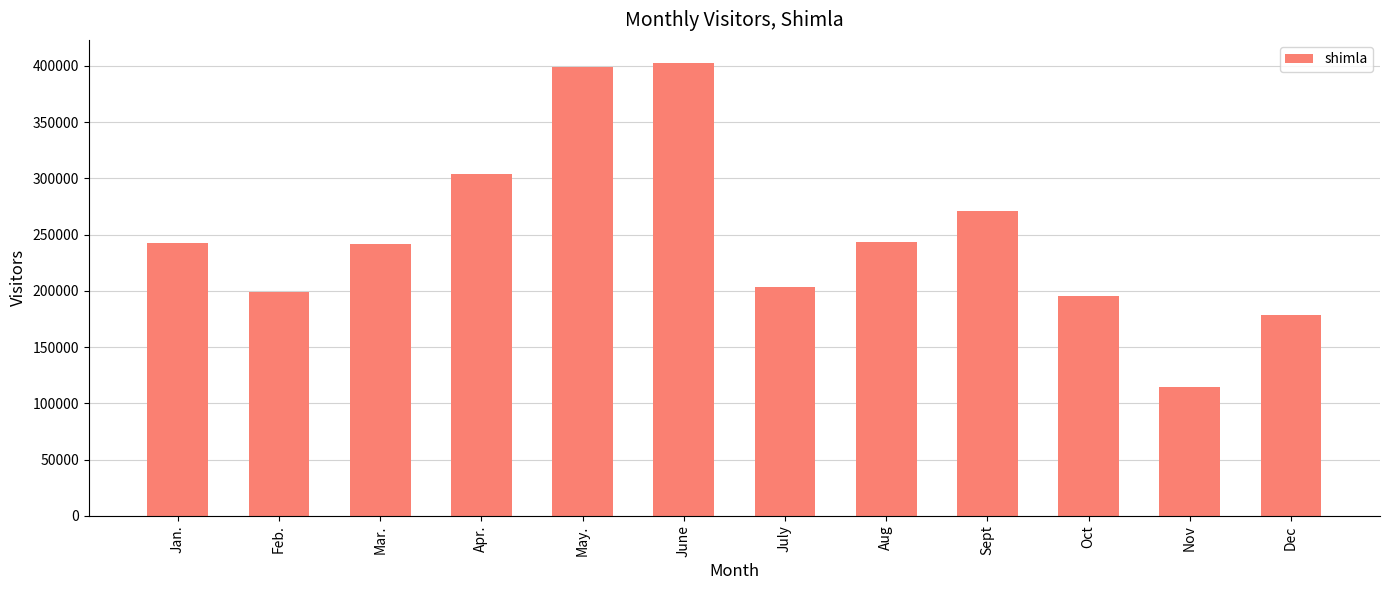

The value at Jan. is 50383. True or false?

False